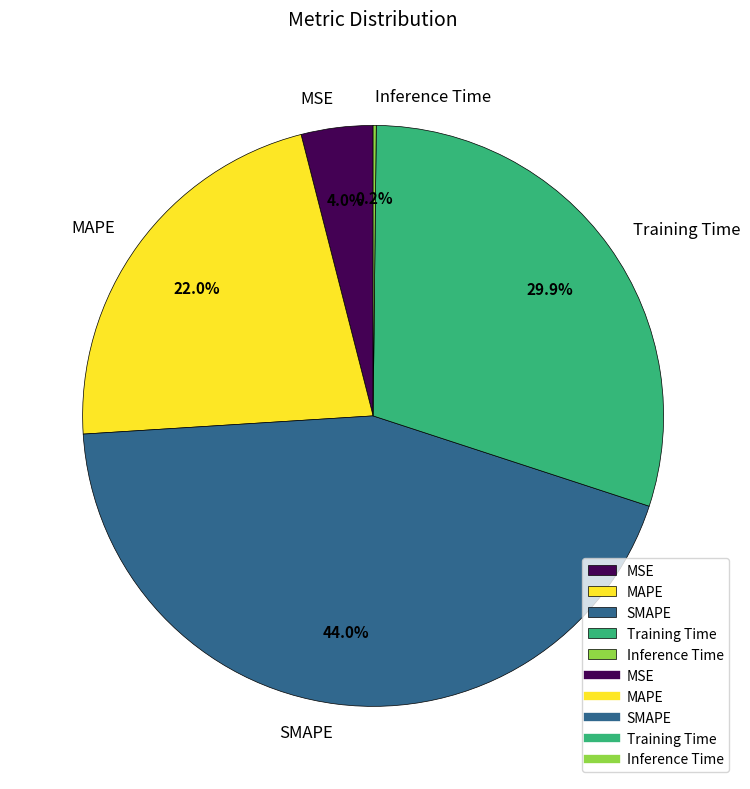

Which slice is the largest?

SMAPE